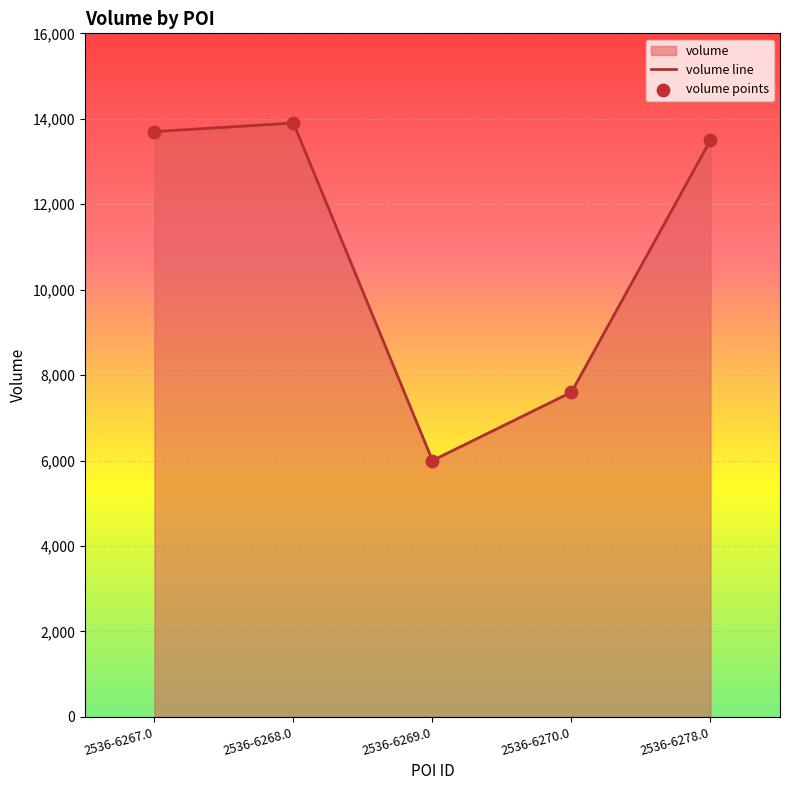

Is the value of volume points at 2536-6267.0 greater than the value of volume line at 2536-6268.0?

No